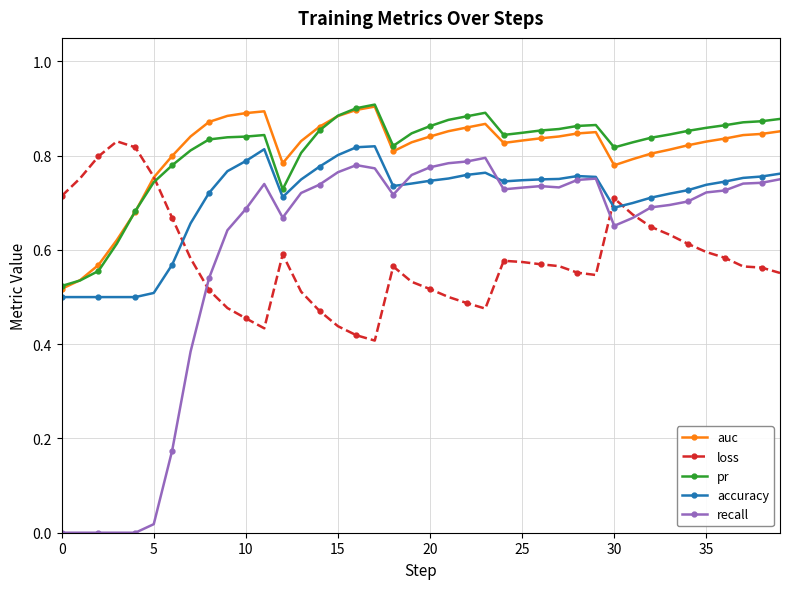

Which series has the largest range (max minus min)?

recall